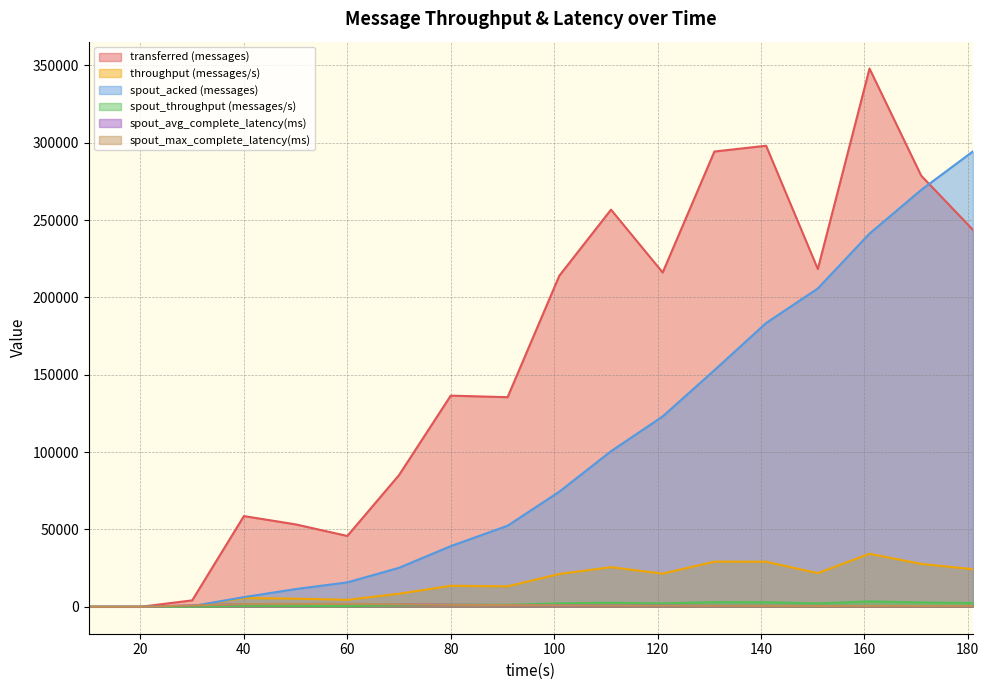

True or false: spout_acked (messages) and spout_throughput (messages/s) intersect in this chart.

False